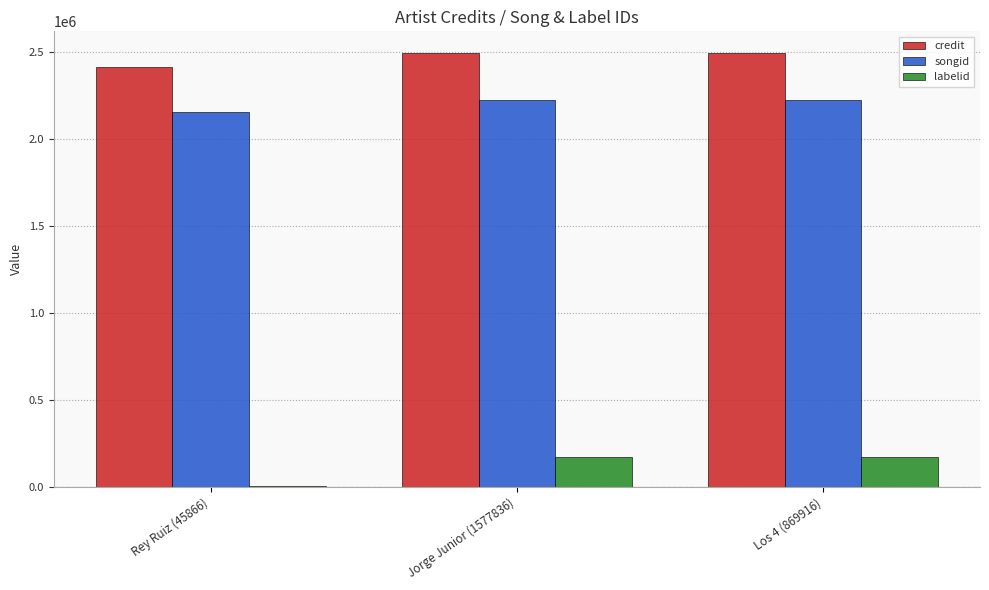

Reading left to right, what are all the values shown in this chart?

credit: 2413485	2493134	2493134
songid: 2155043	2223661	2223661
labelid: 3267	171708	171708